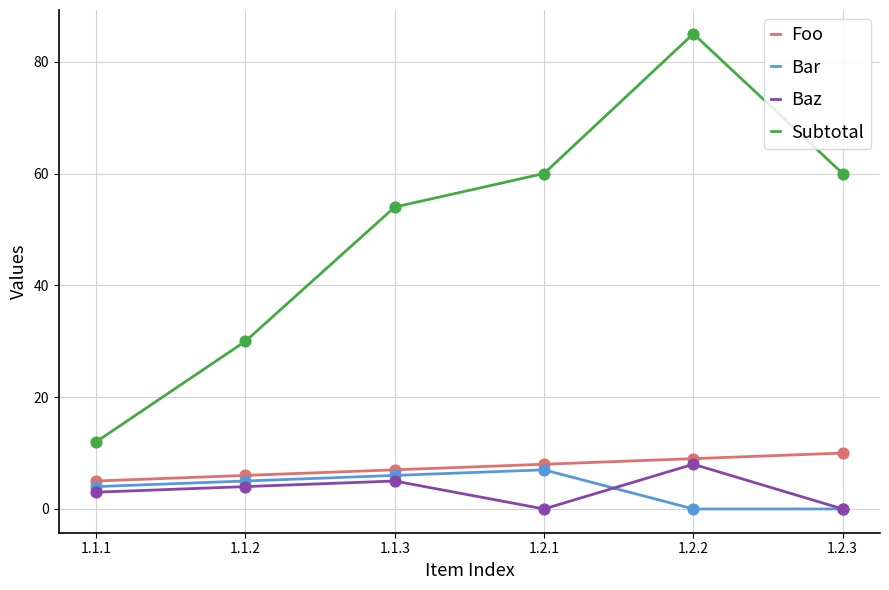

At how many categories does at least one series exceed 4?

6